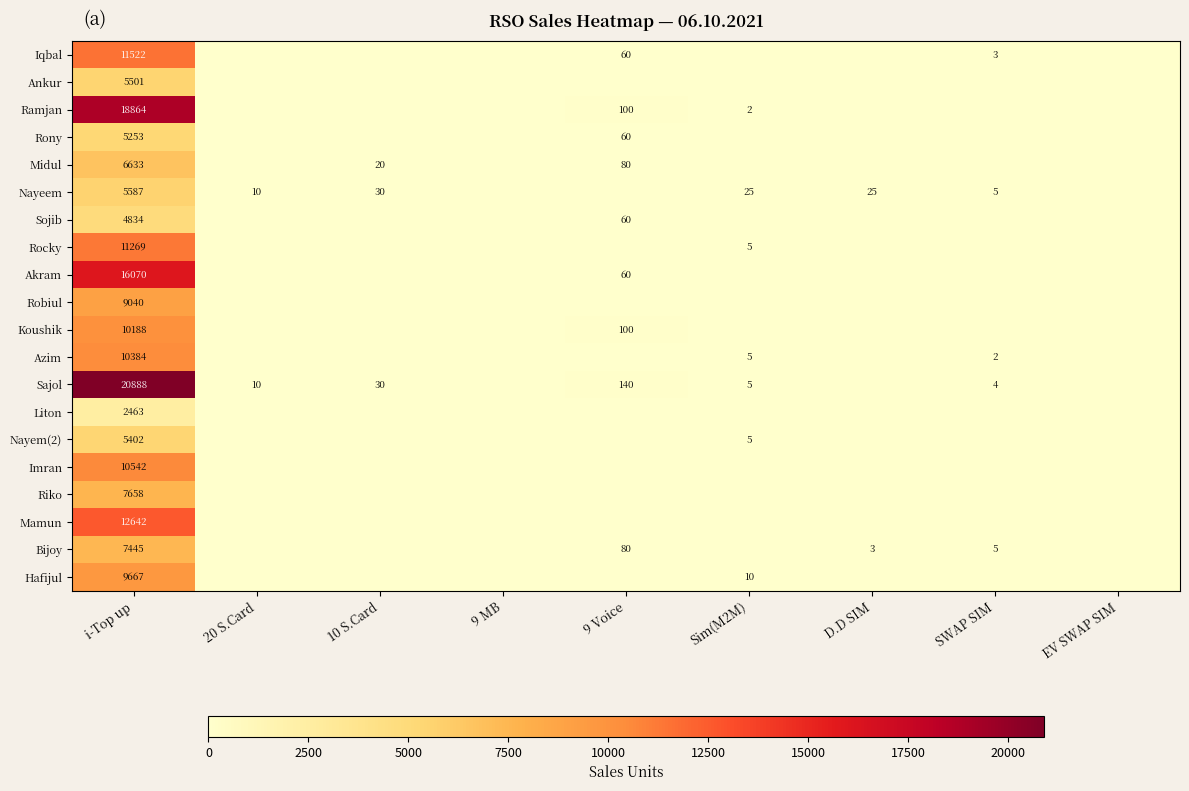

At i-Top up, list the series in order from largest to smallest.

Sajol, Ramjan, Akram, Mamun, Iqbal, Rocky, Imran, Azim, Koushik, Hafijul, Robiul, Riko, Bijoy, Midul, Nayeem, Ankur, Nayem(2), Rony, Sojib, Liton